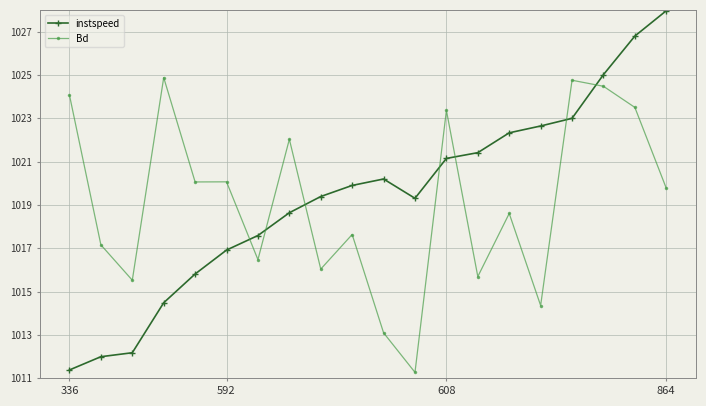

What is the value of the instspeed point at the 3rd from the left?

1012.2